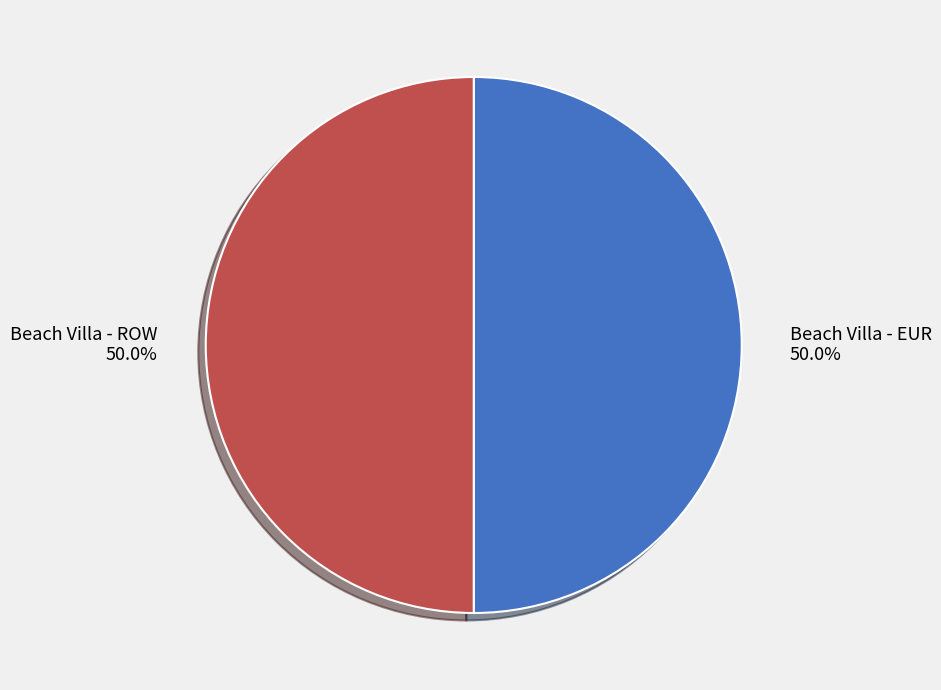

How many segments does this pie chart have?

2